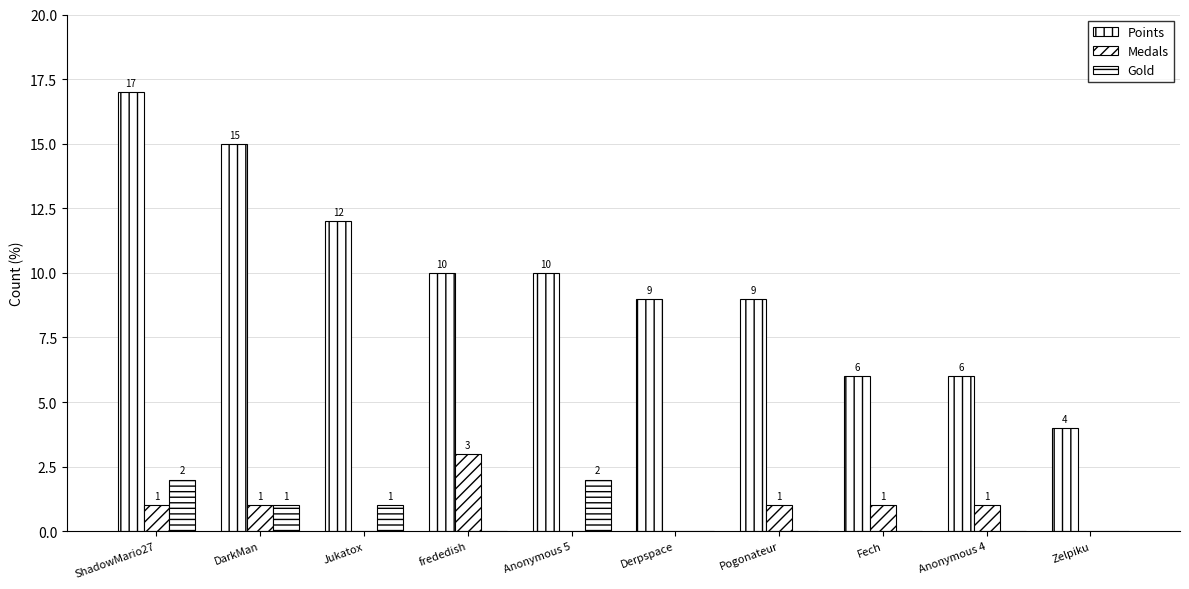

Does the chart contain stacked bars?

No